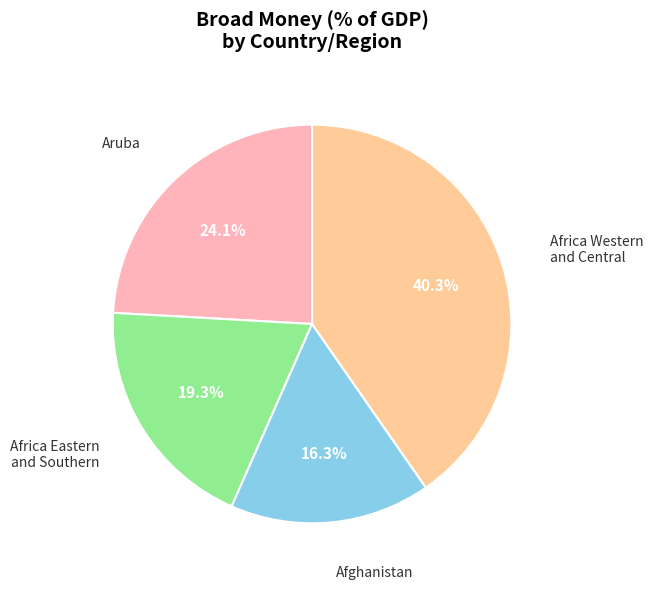

What percentage do Africa Eastern and Southern and Afghanistan together represent?

35.6%